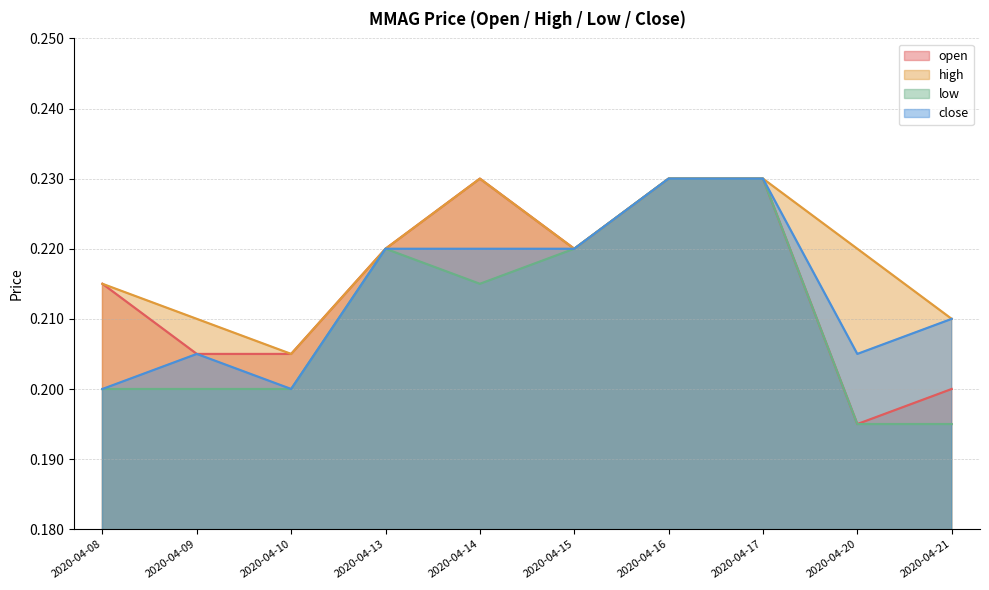

Between 2020-04-08 and 2020-04-13, which series saw the biggest shift?

low